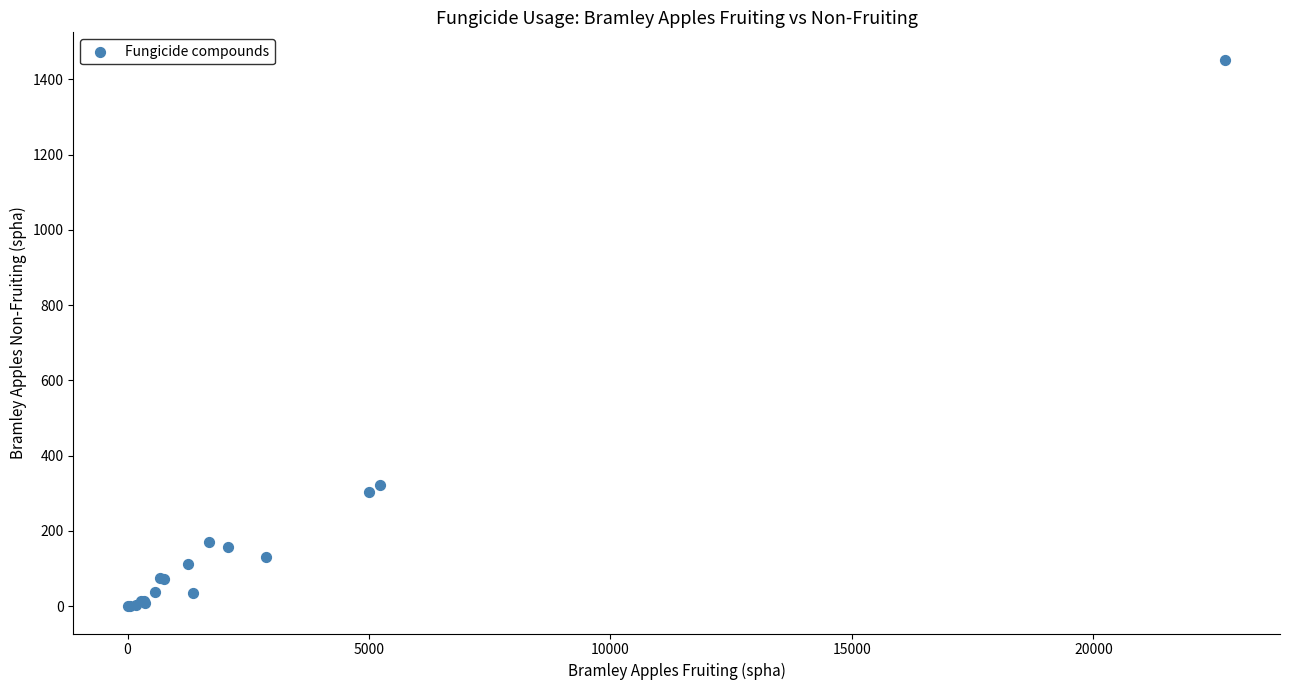

What Y value in the scatter plot is closest to 726?

320.7